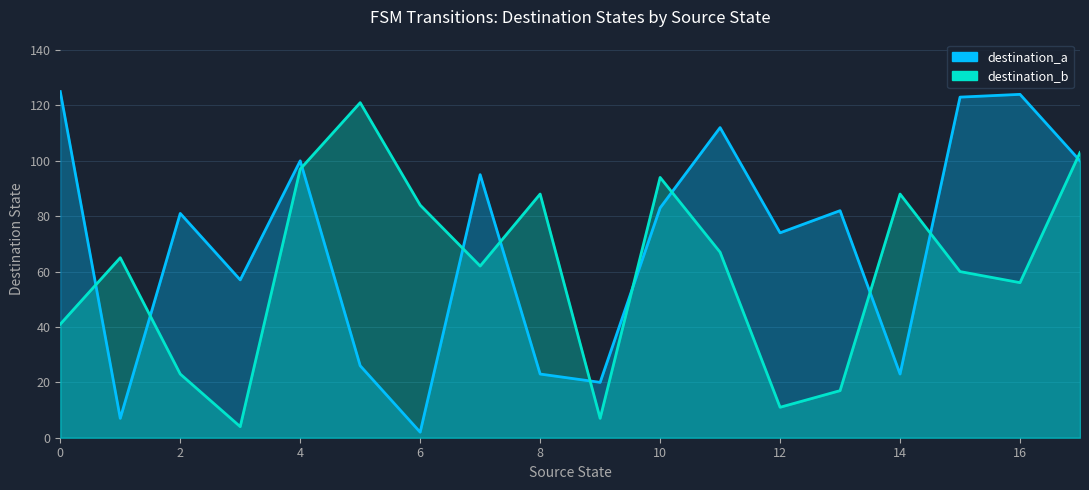

Rank the series by their maximum value, from highest to lowest.

destination_a, destination_b